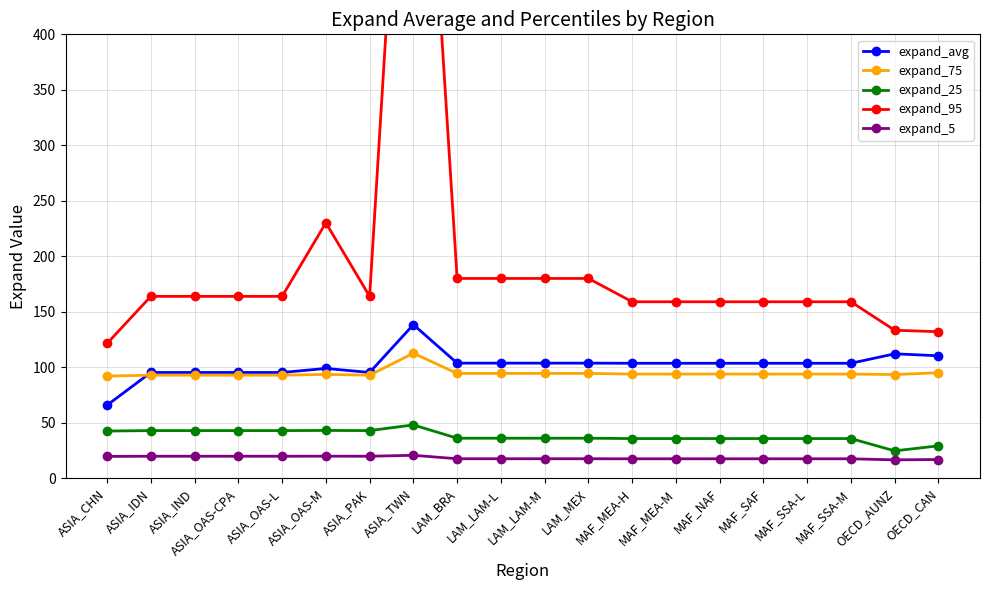

Which series has the largest range (max minus min)?

expand_95